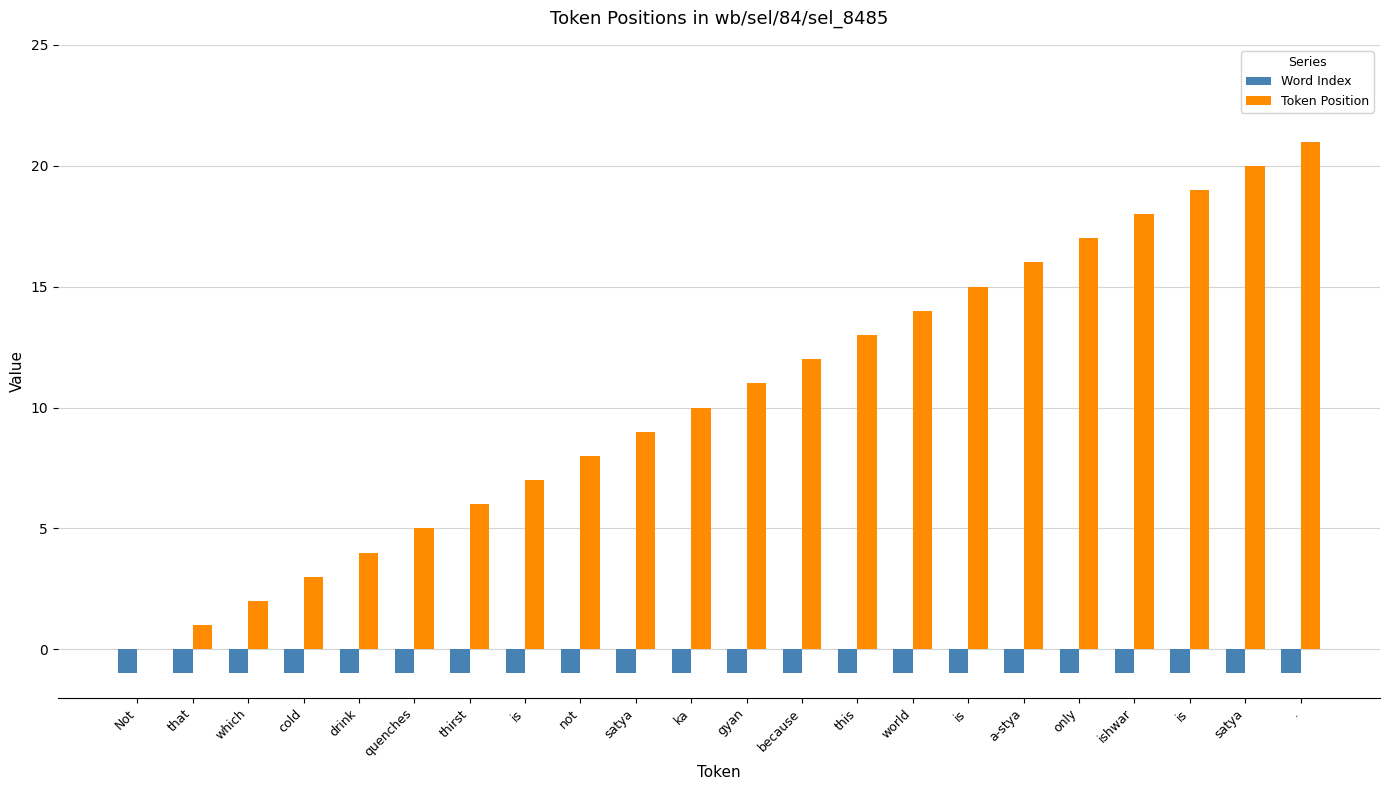

True or false: Token Position has a value of 5 at cold.

False